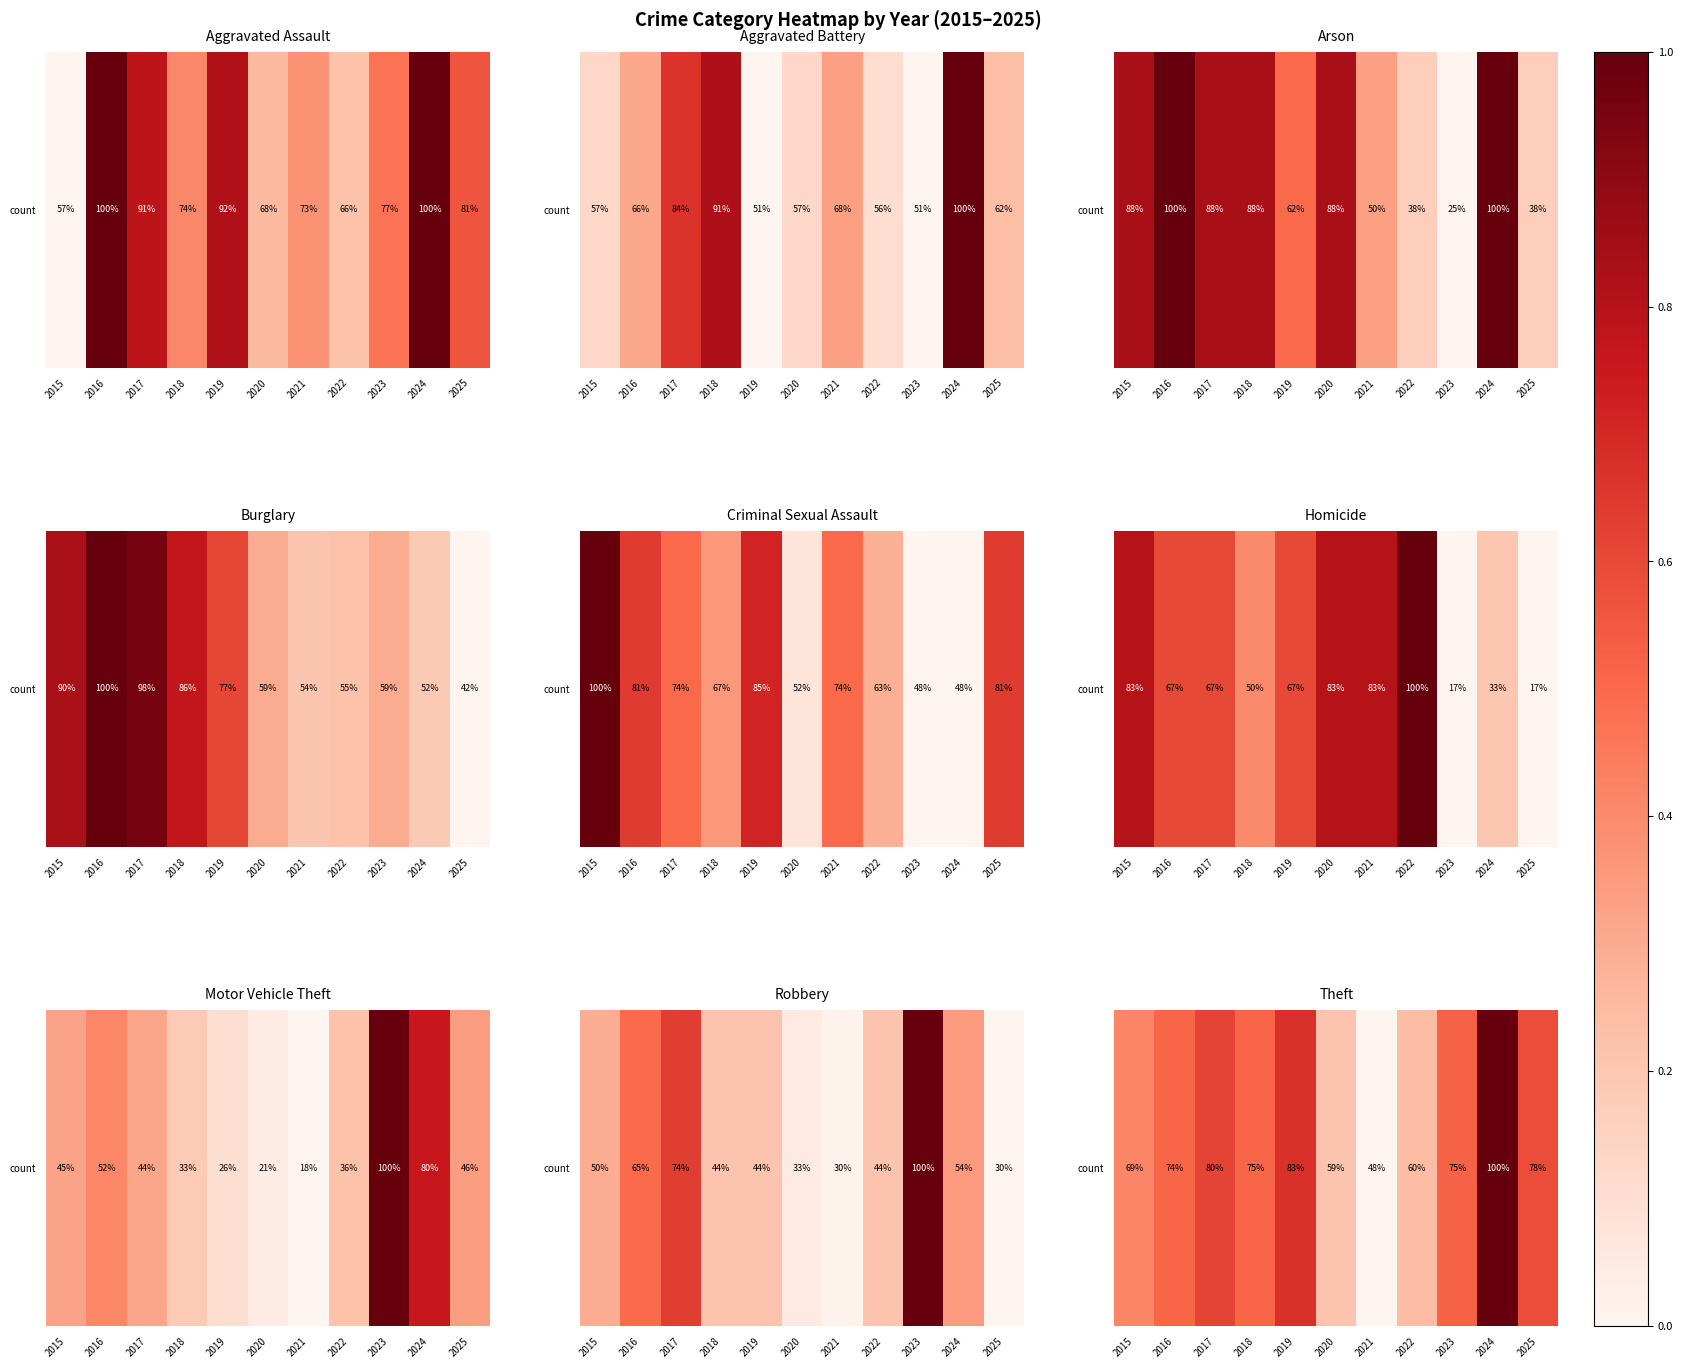

Reading left to right, transcribe all the data shown in this chart.

2015=0.4	2016=0.5	2017=0.6	2018=0.5	2019=0.7	2020=0.2	2021=0.0	2022=0.2	2023=0.5	2024=1.0	2025=0.6